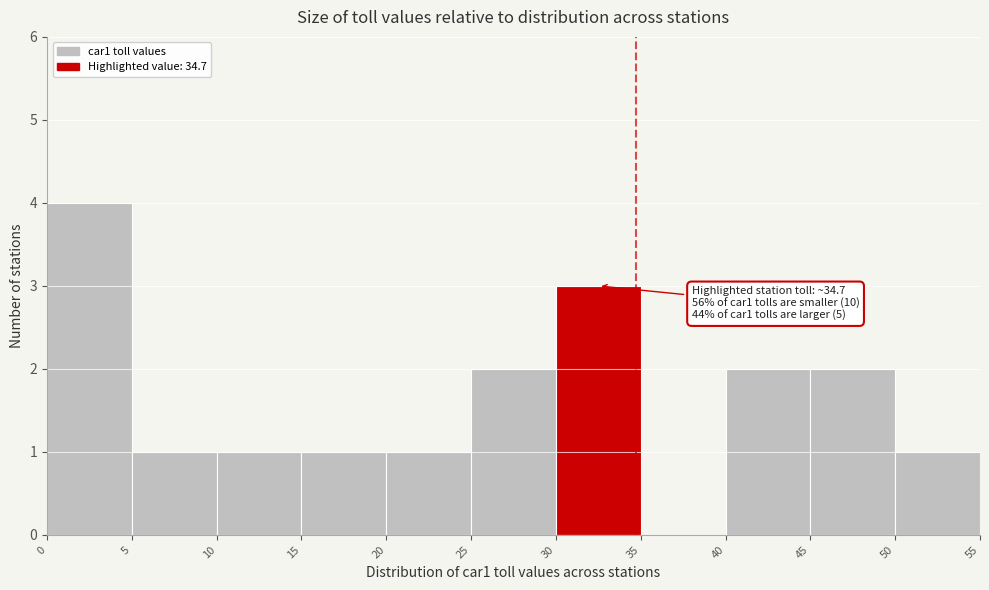

Over which range of the x-axis is the bar tallest?

0 to 5